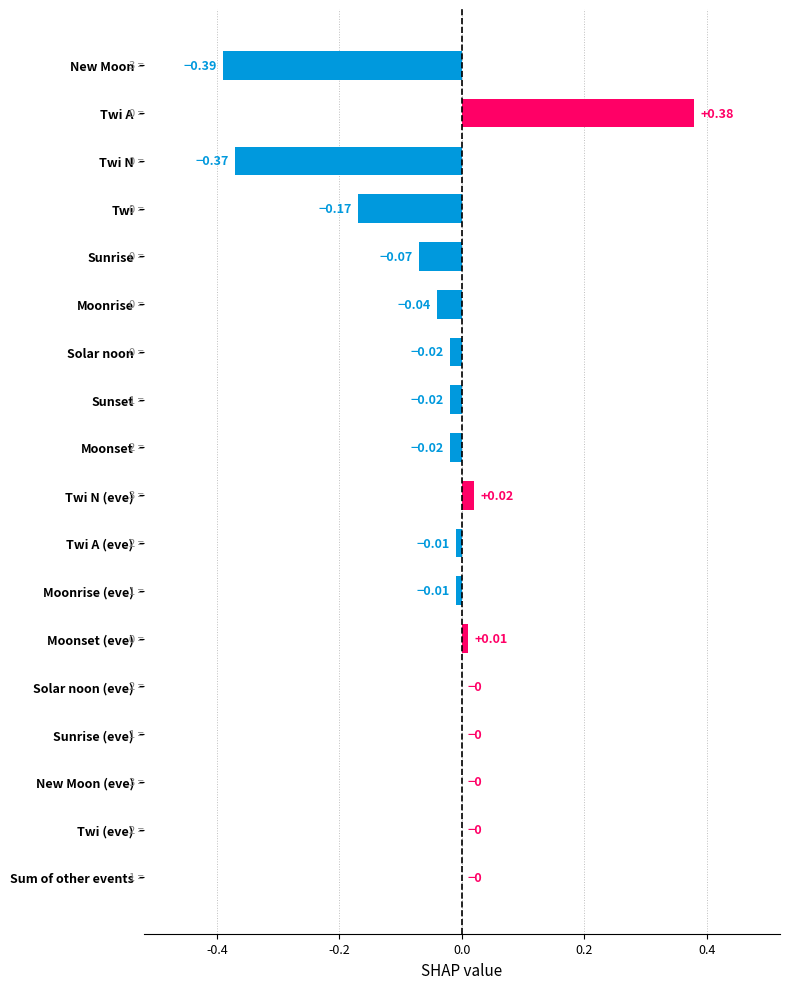

Which category has the highest value across all series?

Twi A